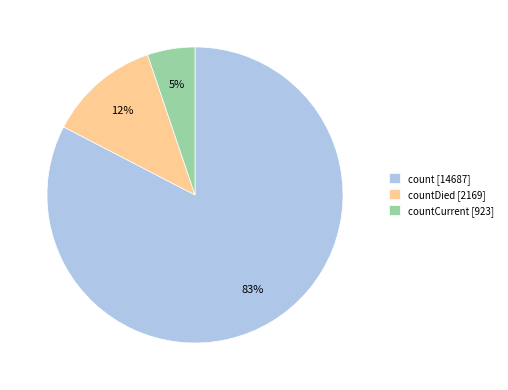

Between count [14687] and countCurrent [923], which is larger?

count [14687]